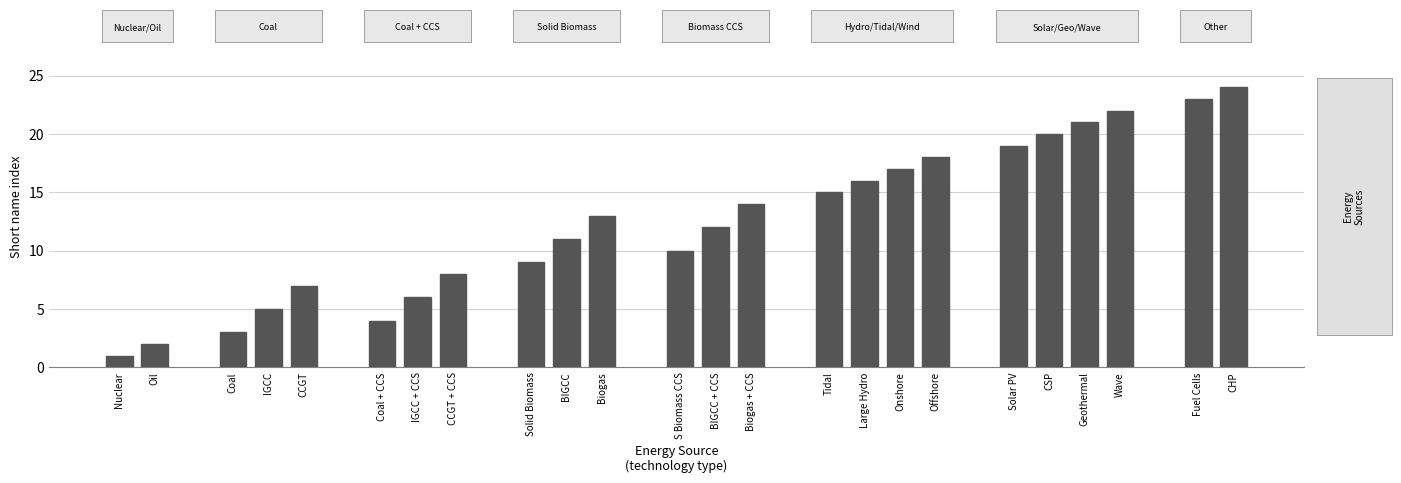

What is the label of the 5th bar from the right?

CSP